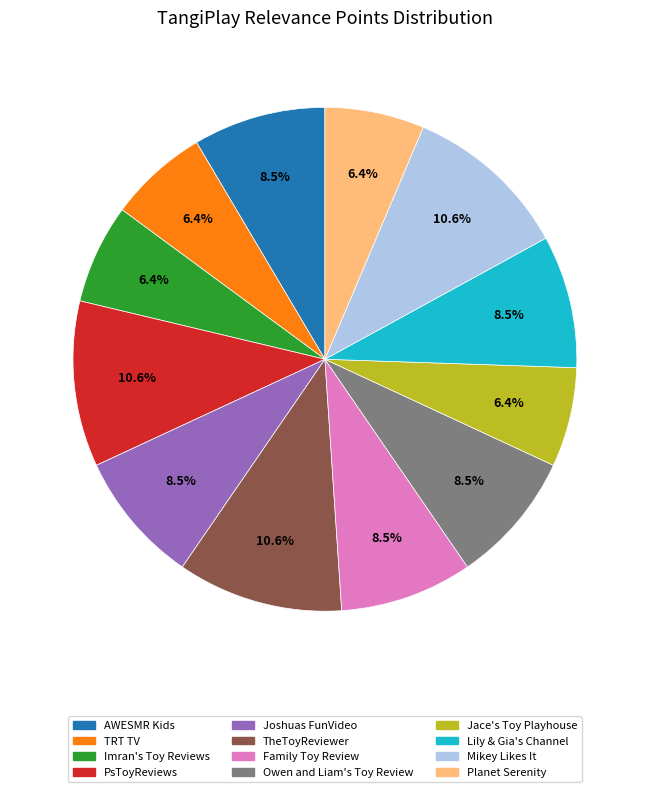

True or false: Jace's Toy Playhouse accounts for 16% of the total.

False